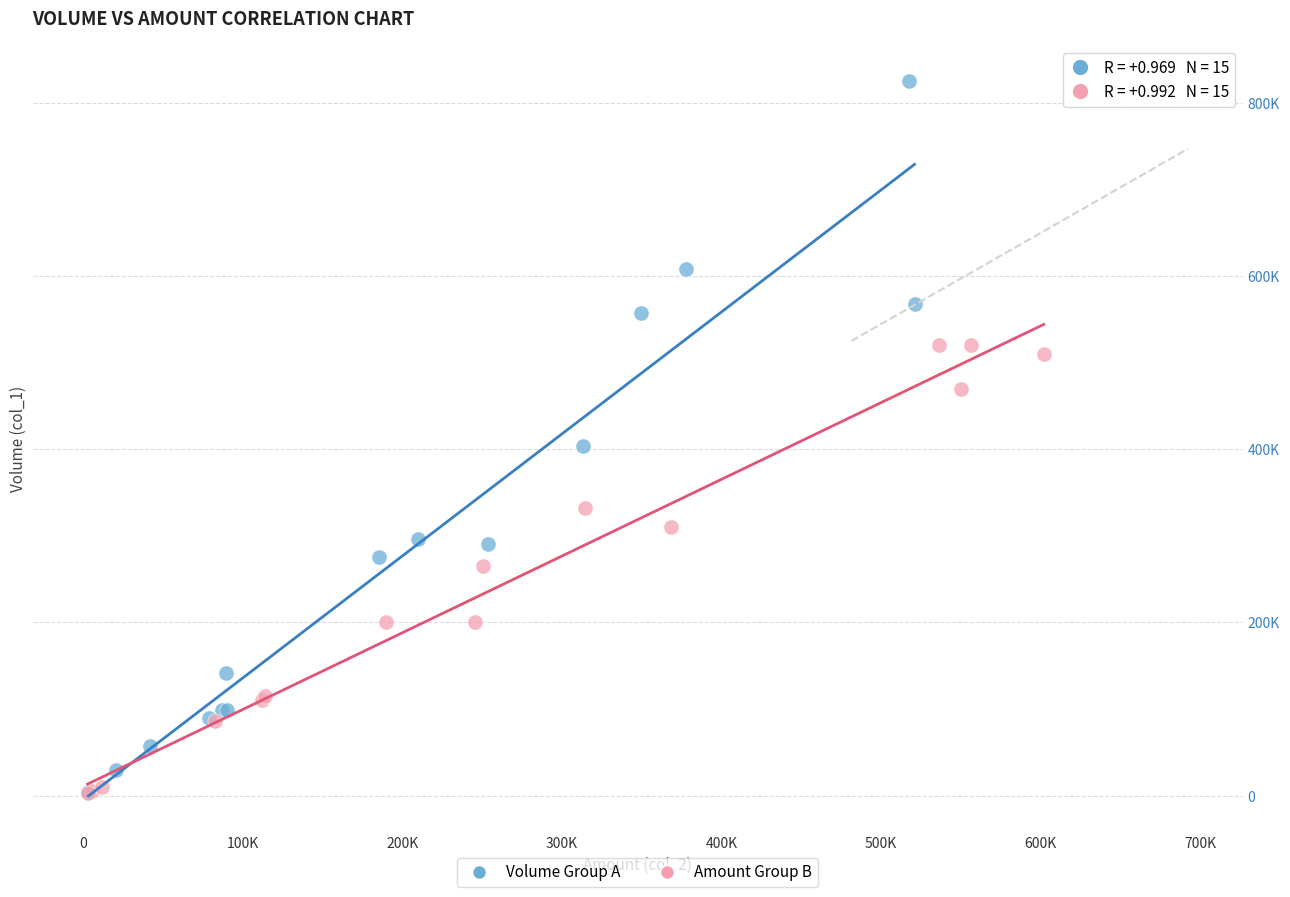

What are all the series names shown in the legend?

Volume Group A, Amount Group B